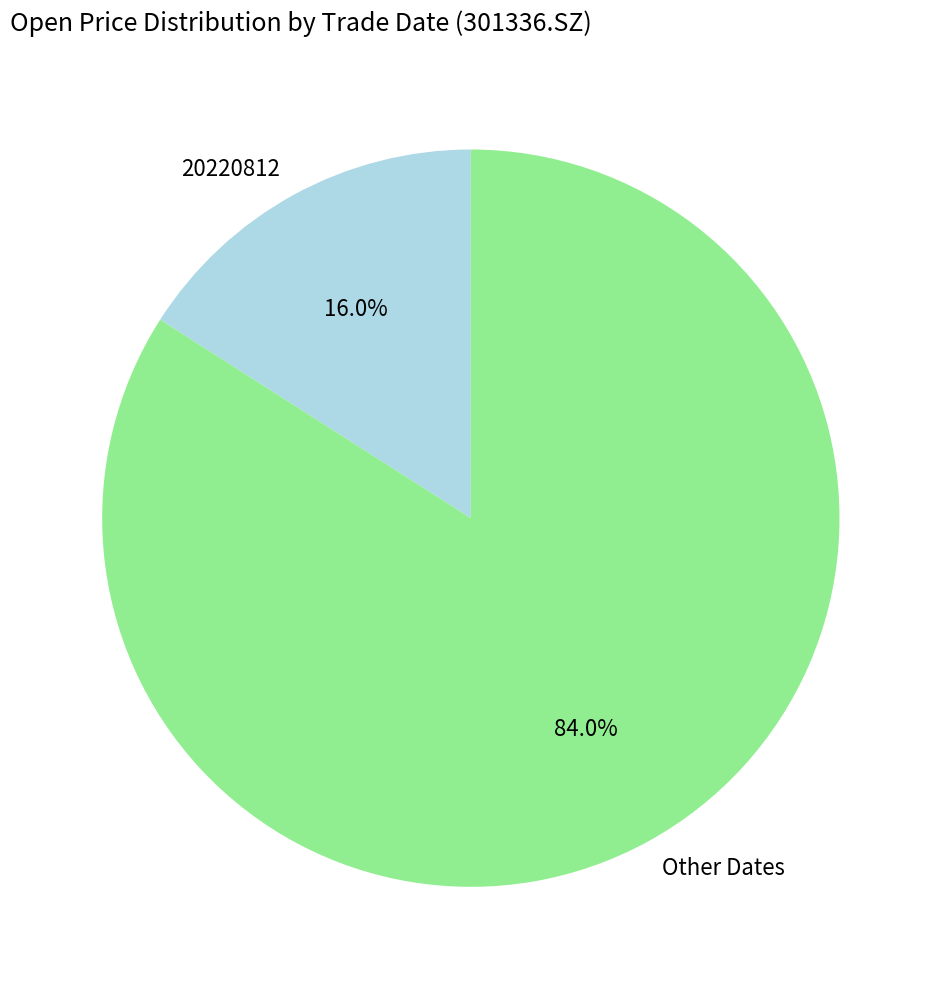

Count the number of slices in the pie.

2